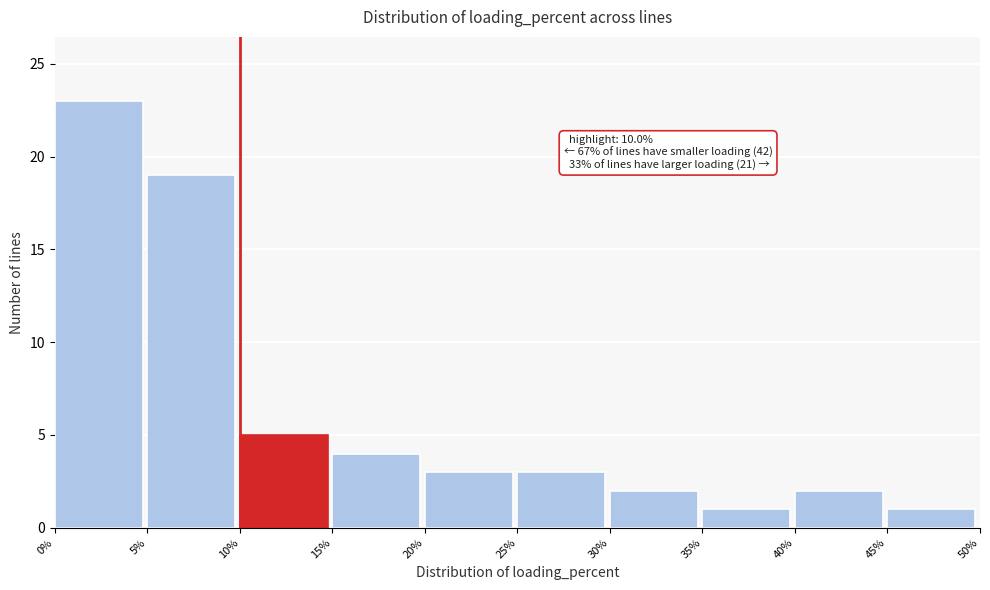

Which range on the x-axis has the tallest bar?

0% to 5%